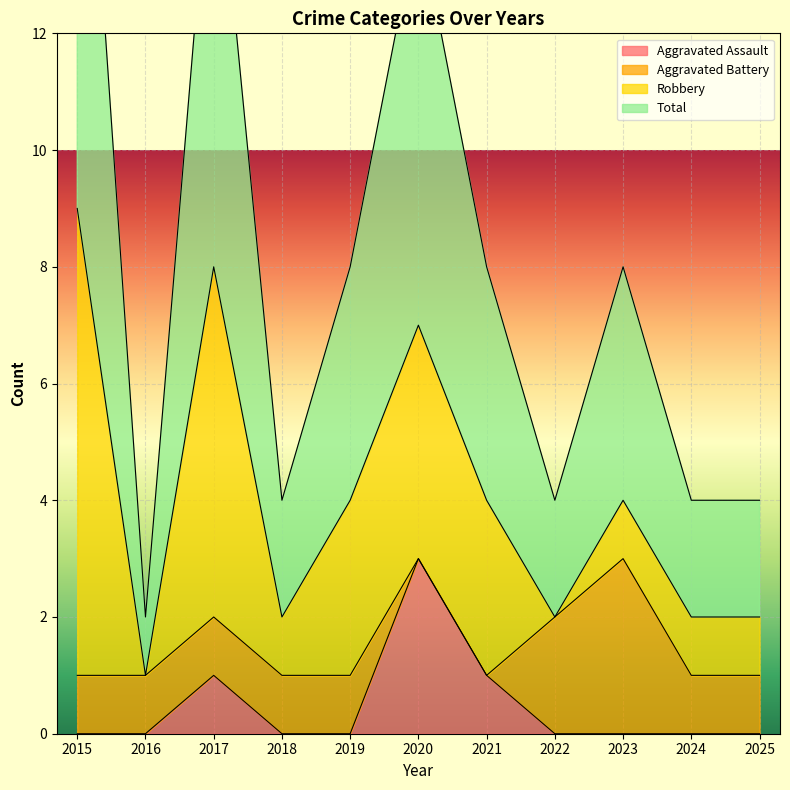

Between 2018 and 2023, which series saw the biggest shift?

Total